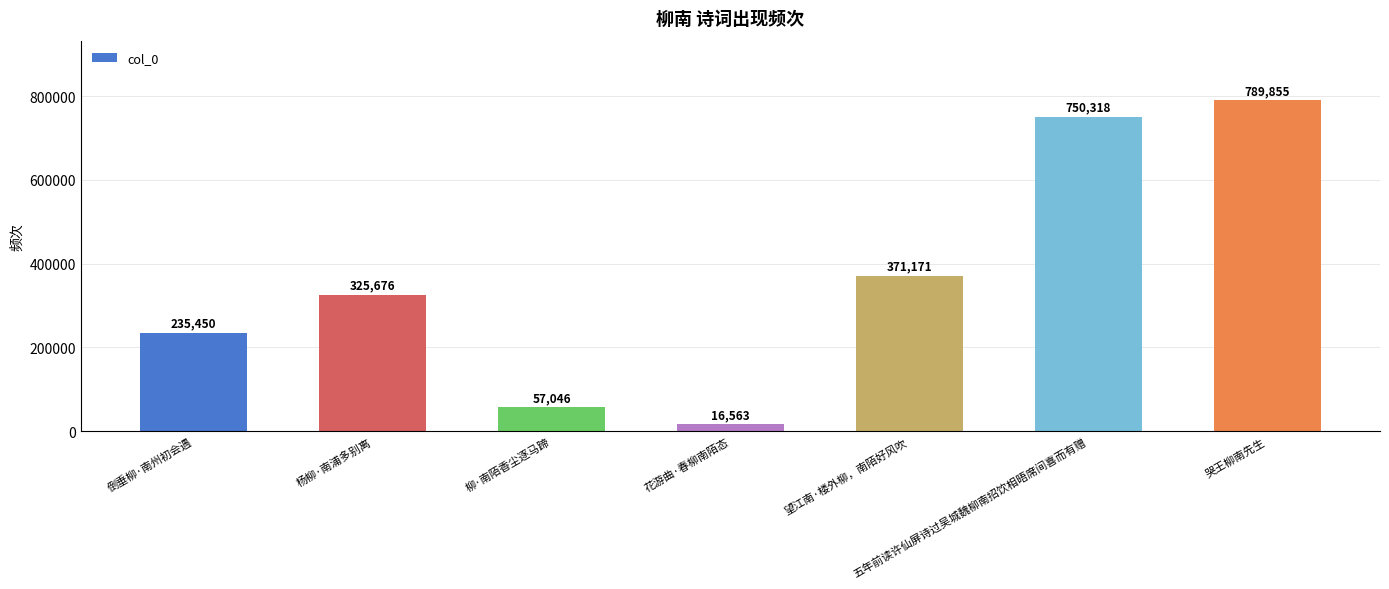

Which category has the lowest value across all series?

花游曲·春柳南陌态